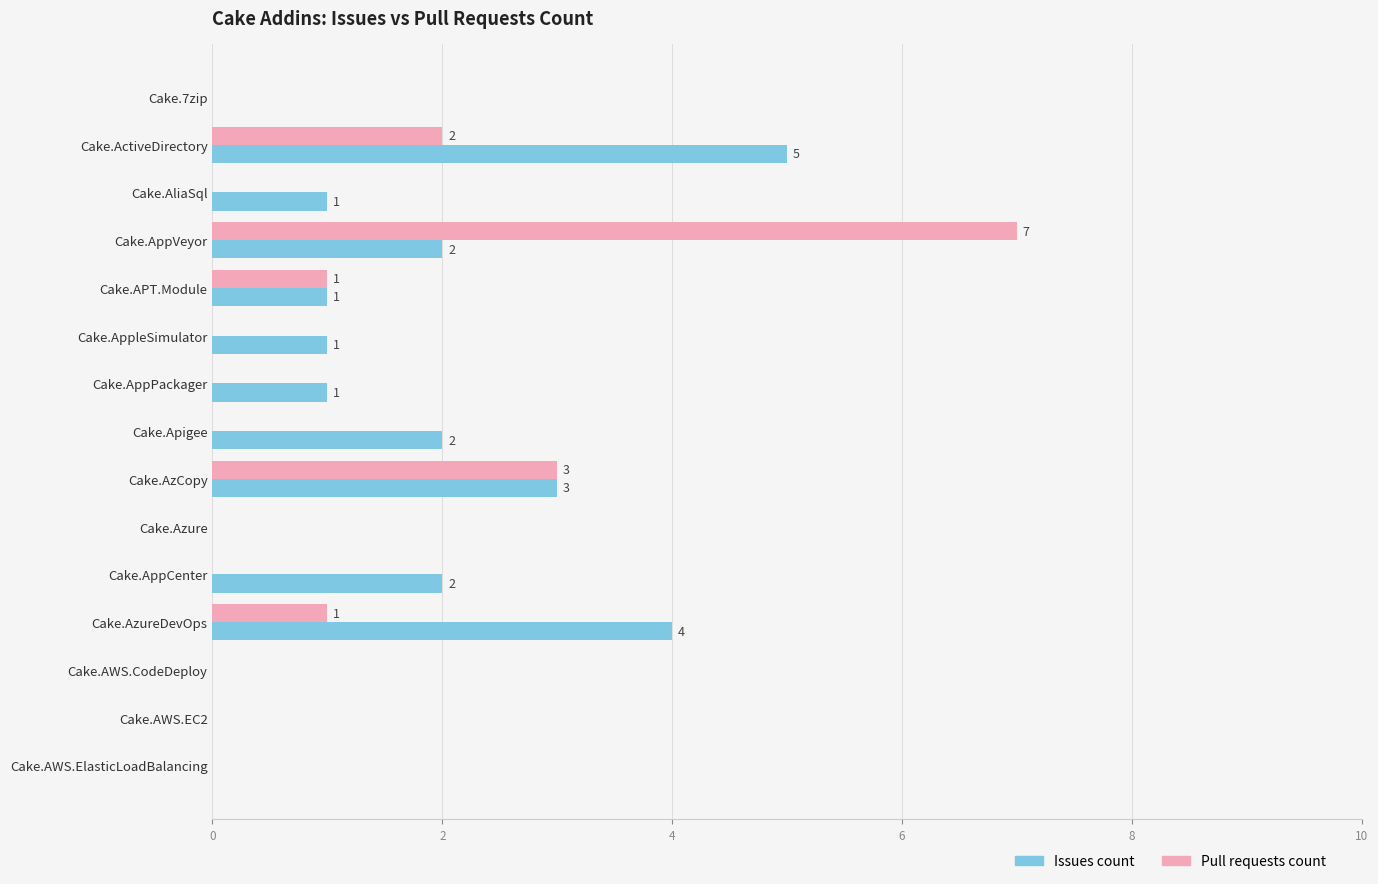

How many Issues count values are between 0 and 2?

12